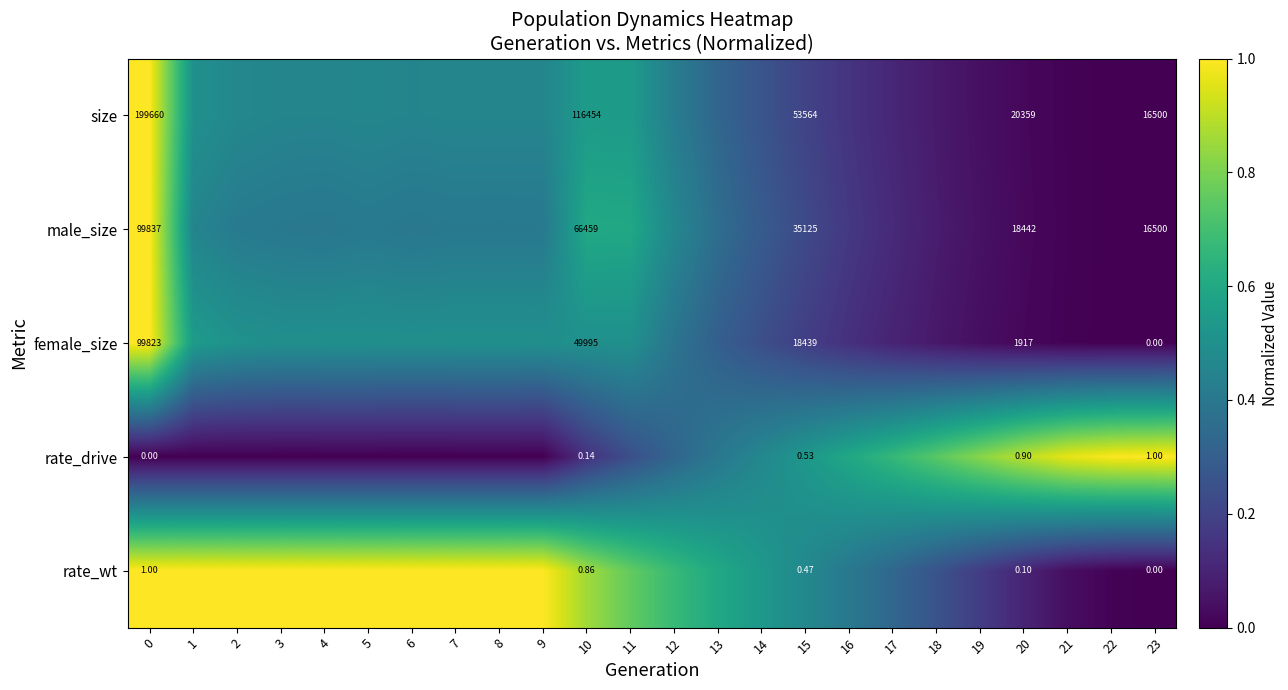

Rank the series at 20 from lowest to highest value.

rate_wt, rate_drive, female_size, male_size, size